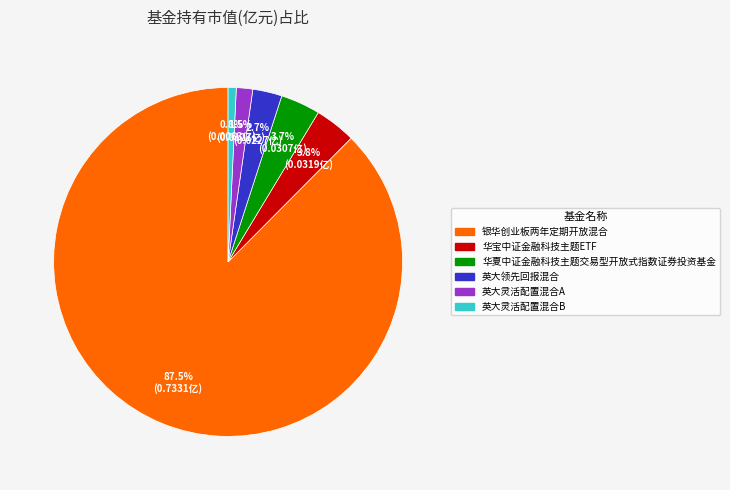

Which slice is the largest?

银华创业板两年定期开放混合